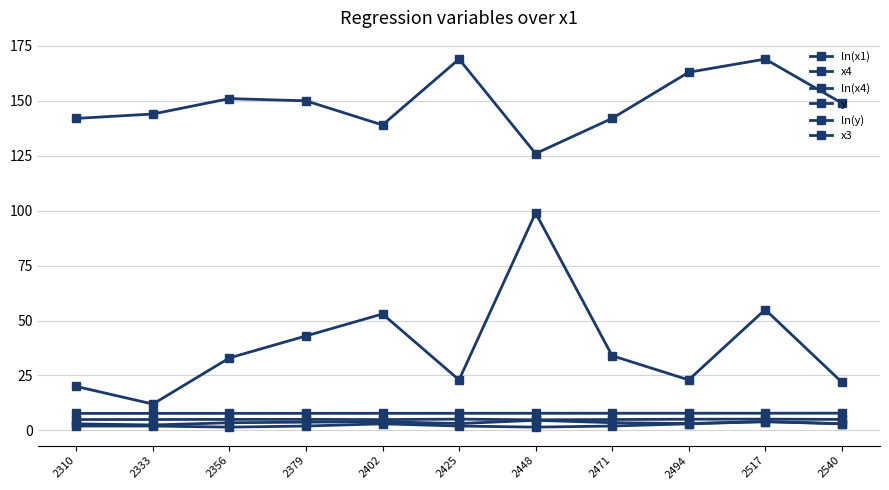

Count the number of categories in the chart.

11